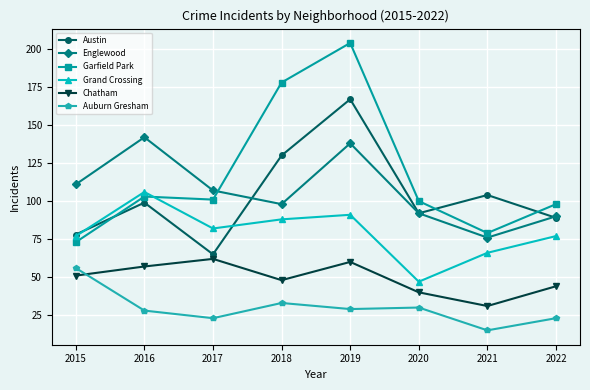

In Austin, how many points are lower than both neighbors (excluding endpoints)?

2